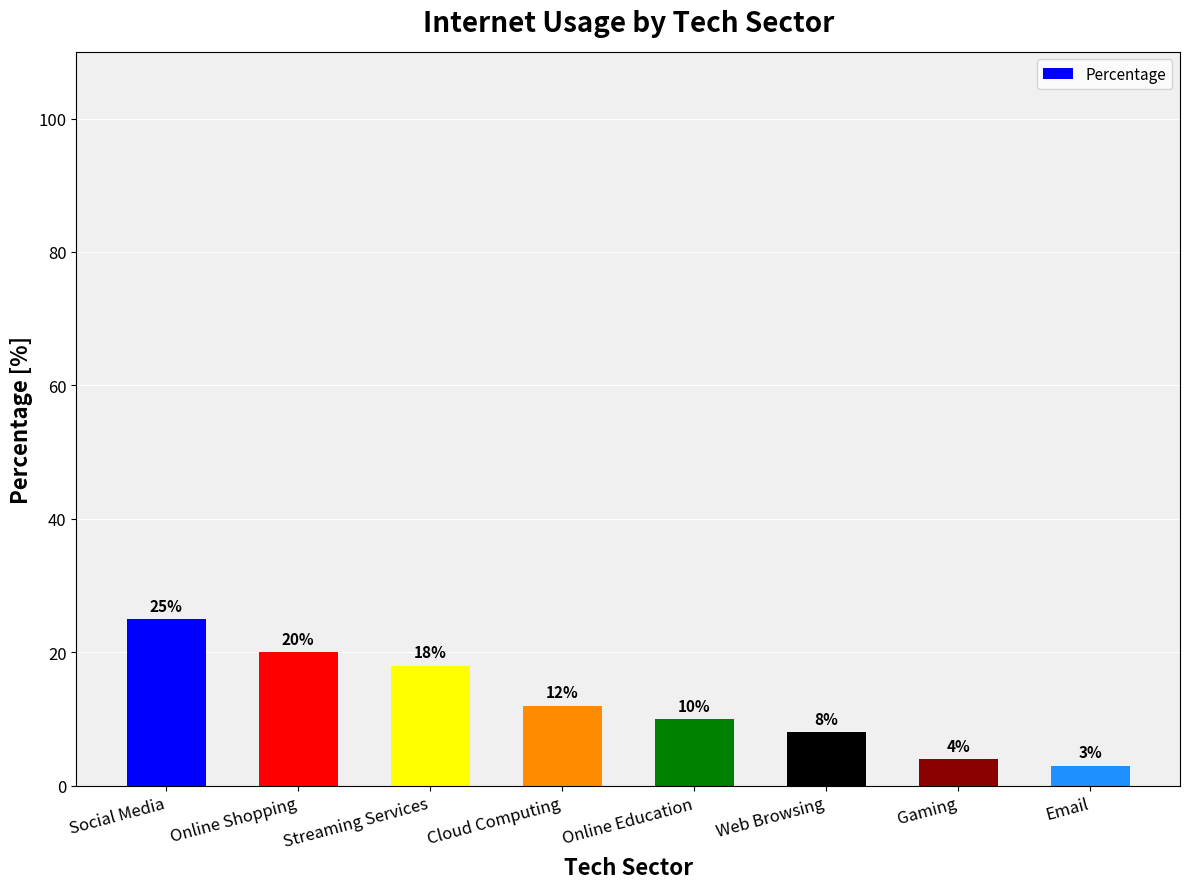

What is the change in value from Online Shopping to Online Education?

-10